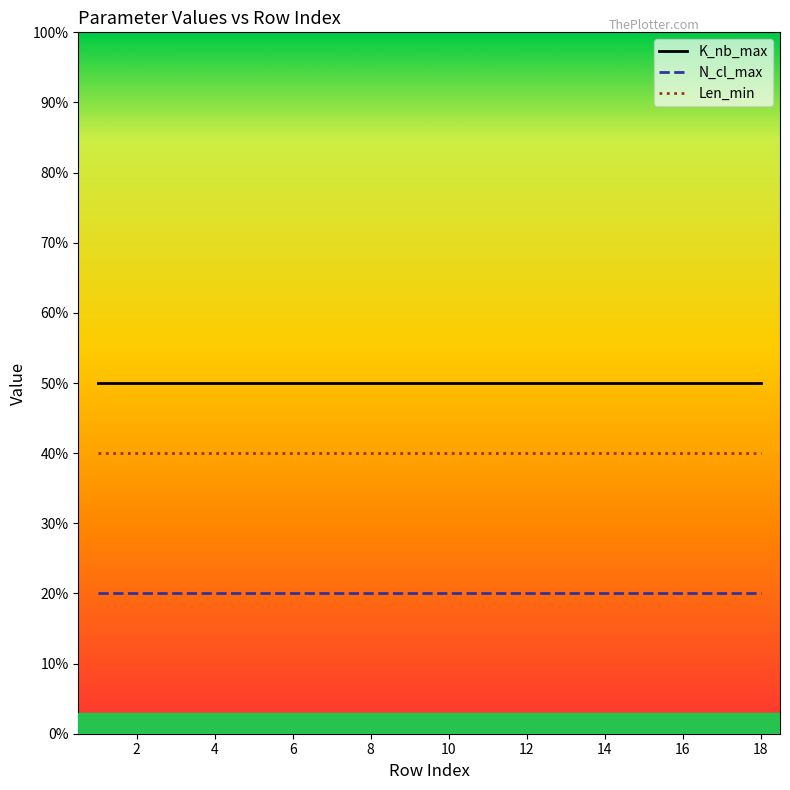

Count the number of categories in the chart.

18